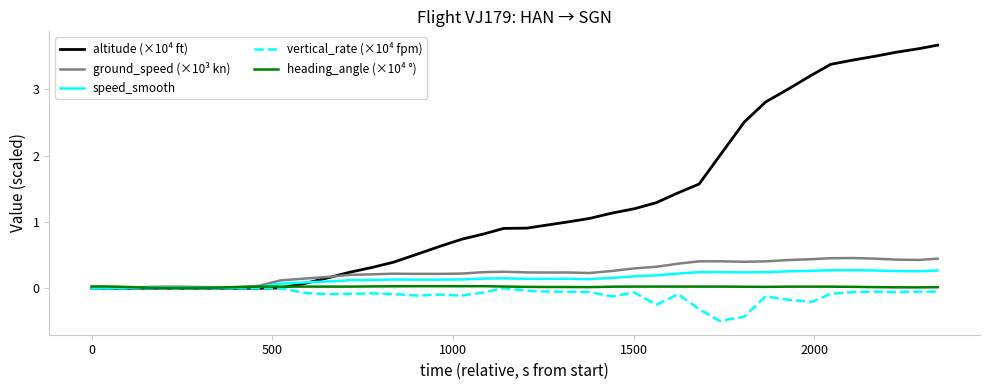

What is the maximum value shown in the chart?

3.7